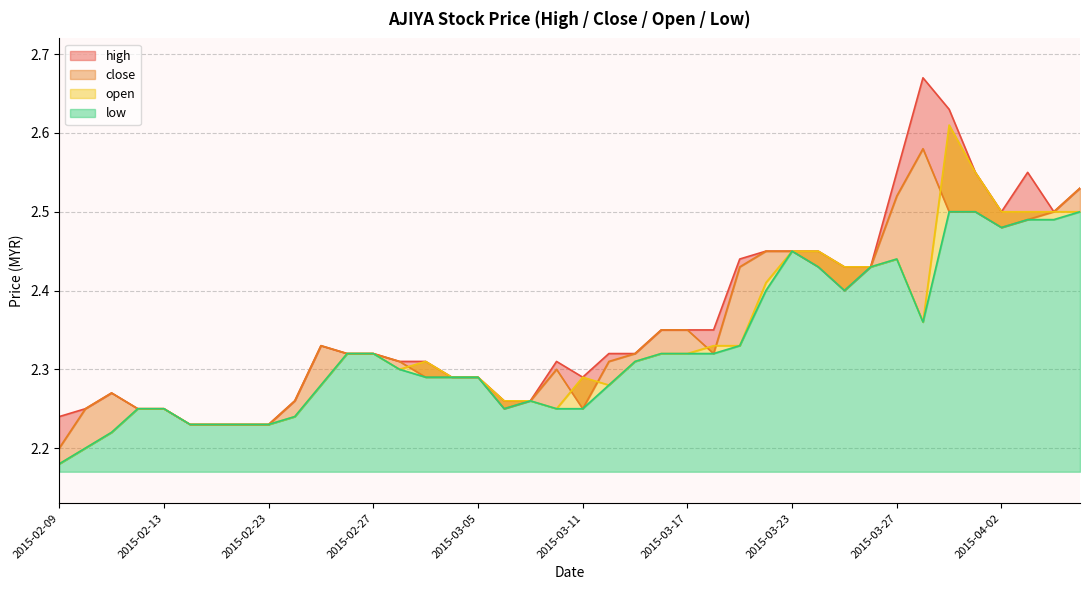

Rank the categories by high value from highest to lowest.

2015-03-30, 2015-03-31, 2015-03-27, 2015-04-01, 2015-04-03, 2015-04-07, 2015-04-02, 2015-04-06, 2015-03-20, 2015-03-23, 2015-03-24, 2015-03-19, 2015-03-25, 2015-03-26, 2015-03-16, 2015-03-17, 2015-03-18, 2015-02-25, 2015-02-26, 2015-02-27, 2015-03-12, 2015-03-13, 2015-03-02, 2015-03-03, 2015-03-10, 2015-03-04, 2015-03-05, 2015-03-11, 2015-02-11, 2015-02-24, 2015-03-06, 2015-03-09, 2015-02-10, 2015-02-12, 2015-02-13, 2015-02-09, 2015-02-16, 2015-02-17, 2015-02-18, 2015-02-23